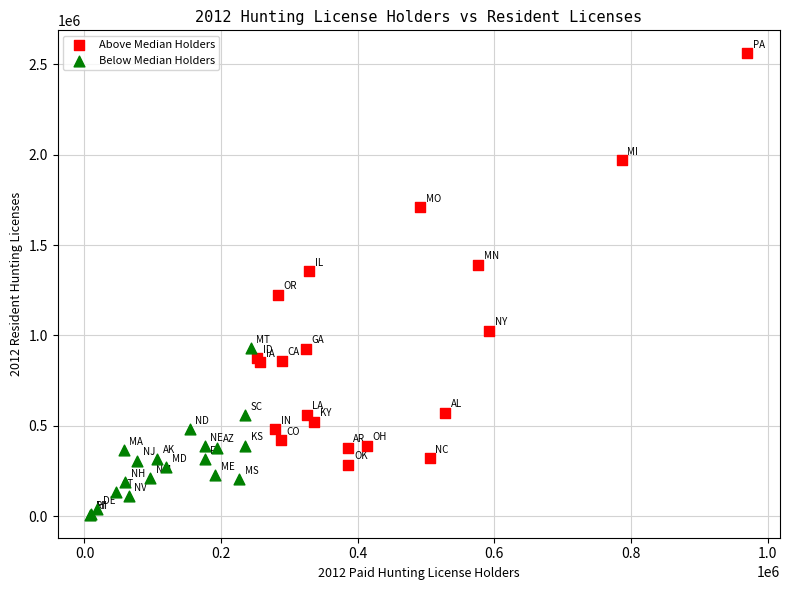

Which series has the widest spread of Y values?

Above Median Holders